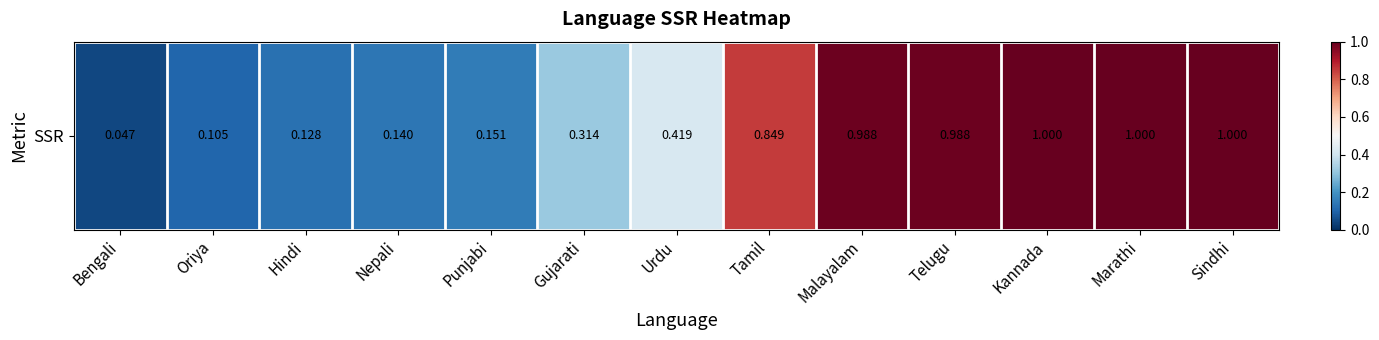

Reading right to left, list all the values displayed in this chart.

Sindhi=1.0	Marathi=1.0	Kannada=1.0	Telugu=1.0	Malayalam=1.0	Tamil=0.8	Urdu=0.4	Gujarati=0.3	Punjabi=0.2	Nepali=0.1	Hindi=0.1	Oriya=0.1	Bengali=0.0